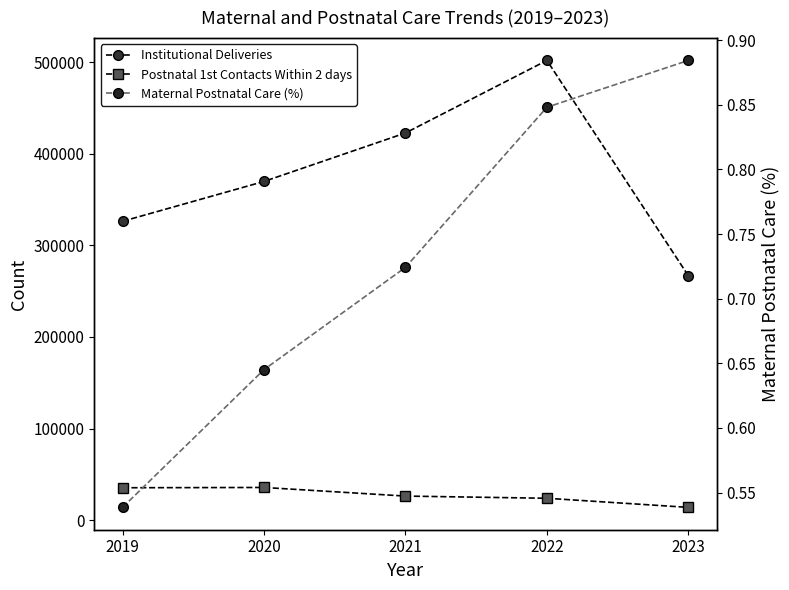

What are all the series names shown in the legend?

Institutional Deliveries, Postnatal 1st Contacts Within 2 days, Maternal Postnatal Care (%)